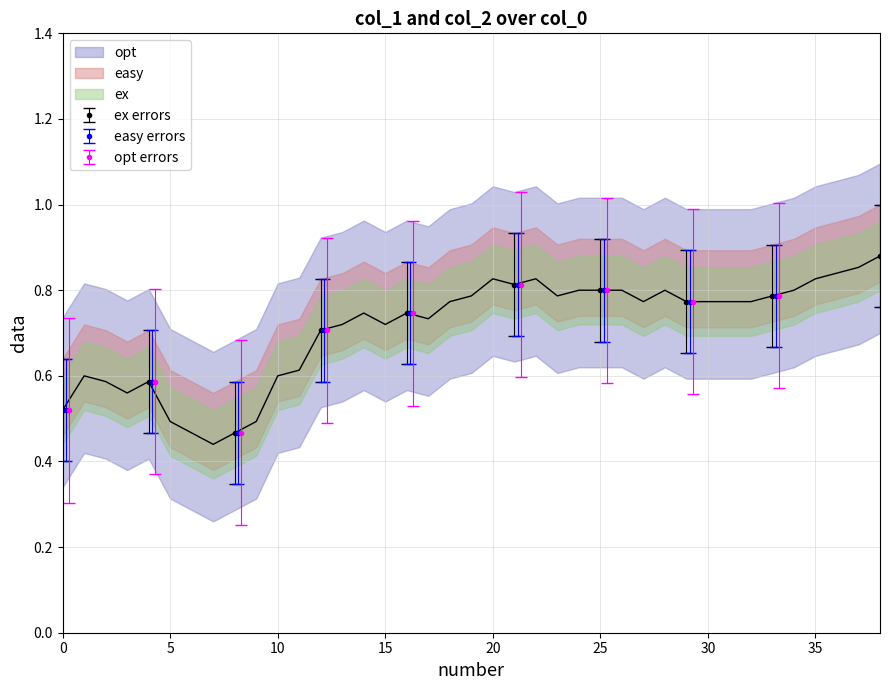

Does the chart have visible grid lines?

Yes